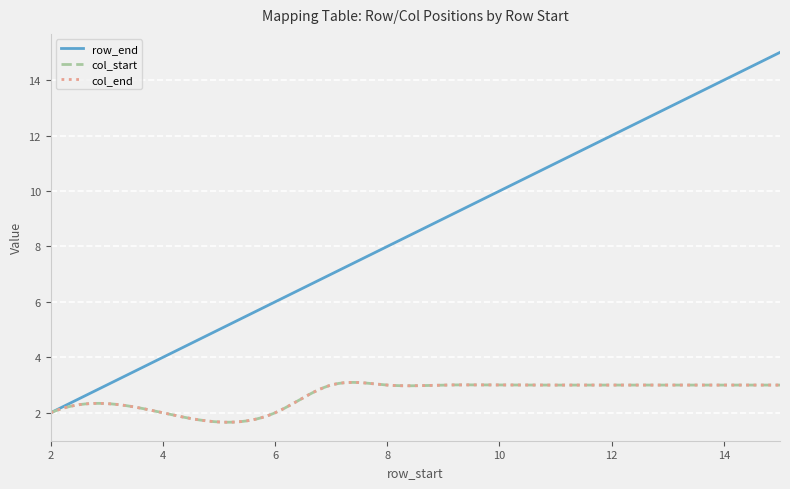

Does the chart display data point markers on the line(s)?

No